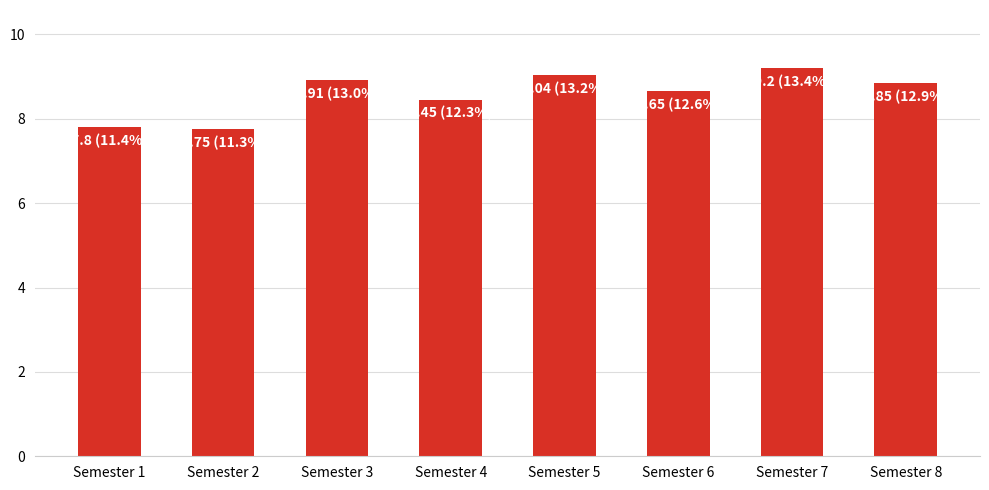

At which label does the data first exceed 8?

Semester 3